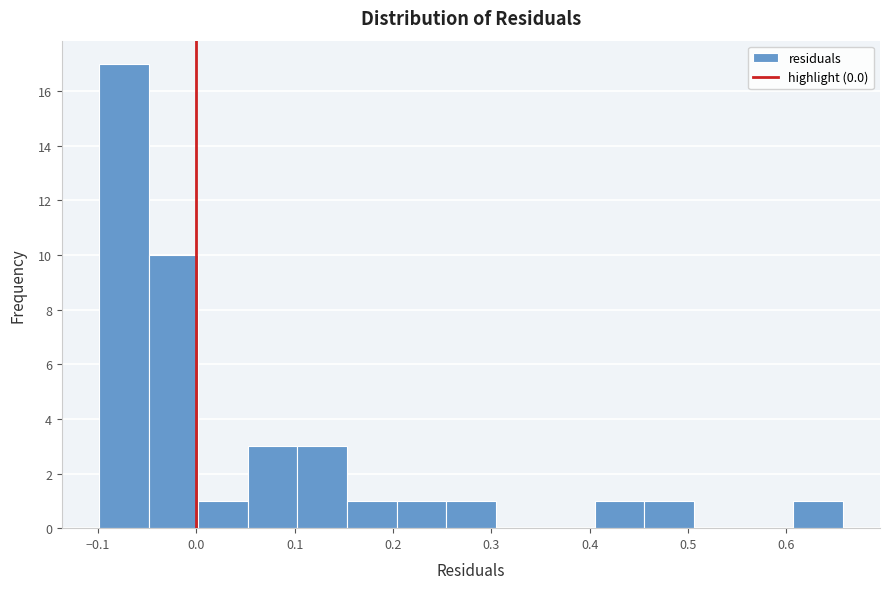

Reading left to right, list every bar in this chart as the range it spans on the x-axis followed by its height. Neither the bar edges nor the heights are printed on the chart, so give them approximately, as read against the axes.

-0.10 to -0.05: 17
-0.05 to 0.00: 10
0.00 to 0.05: 1
0.05 to 0.10: 3
0.10 to 0.15: 3
0.15 to 0.20: 1
0.20 to 0.25: 1
0.25 to 0.30: 1
0.30 to 0.35: 0
0.35 to 0.41: 0
0.41 to 0.46: 1
0.46 to 0.51: 1
0.51 to 0.56: 0
0.56 to 0.61: 0
0.61 to 0.66: 1